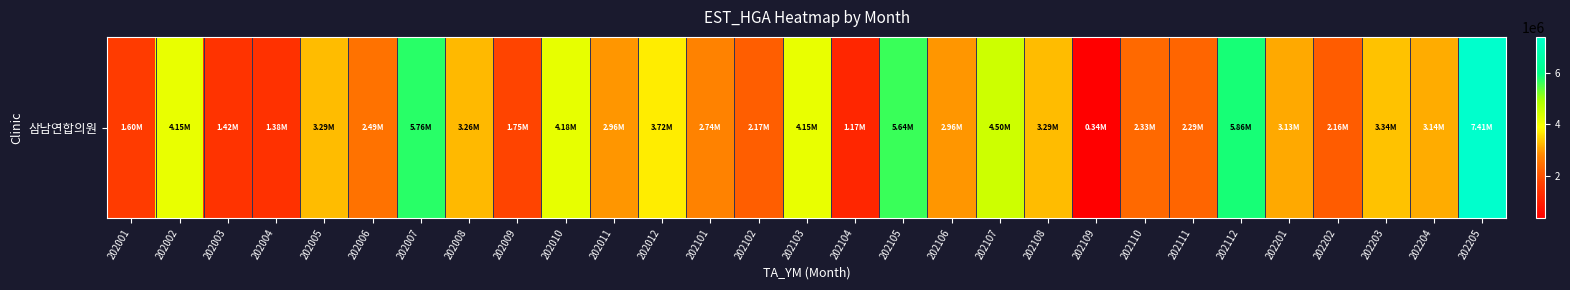

At which label is the value closest to 3875728?

202012